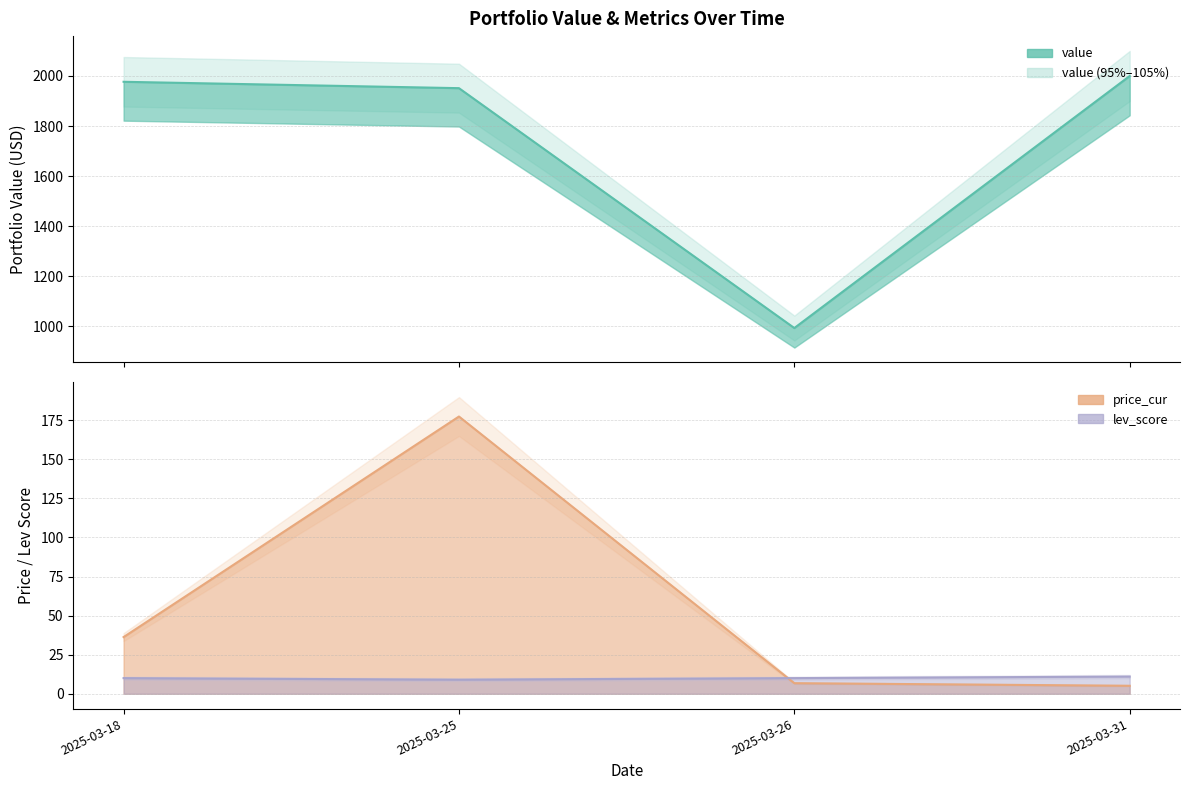

At which category does the chart reach its minimum across all series?

2025-03-31